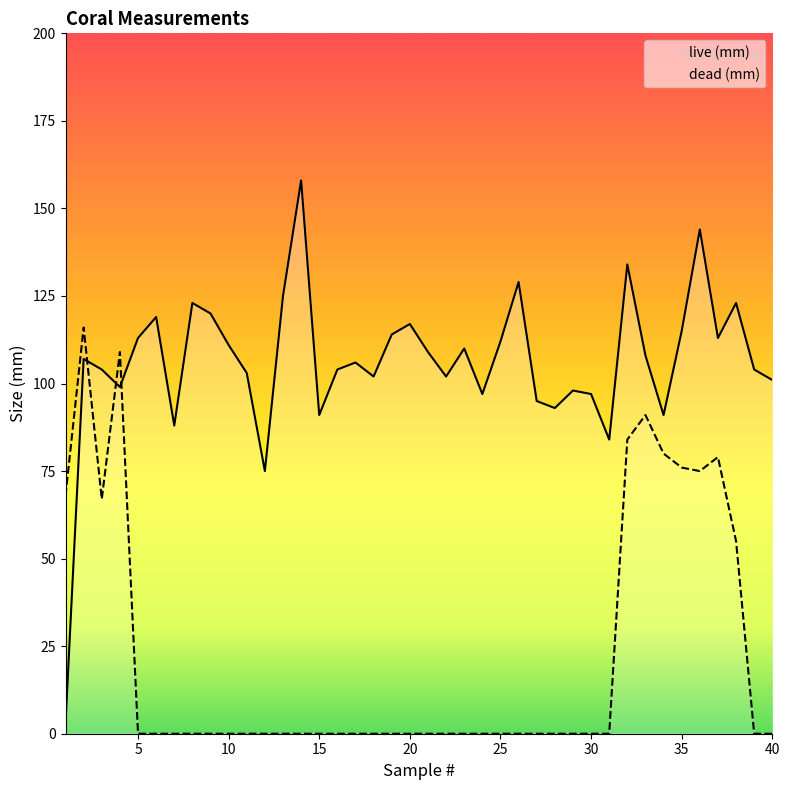

Is it true that dead (mm) equals -52 at 20?

False